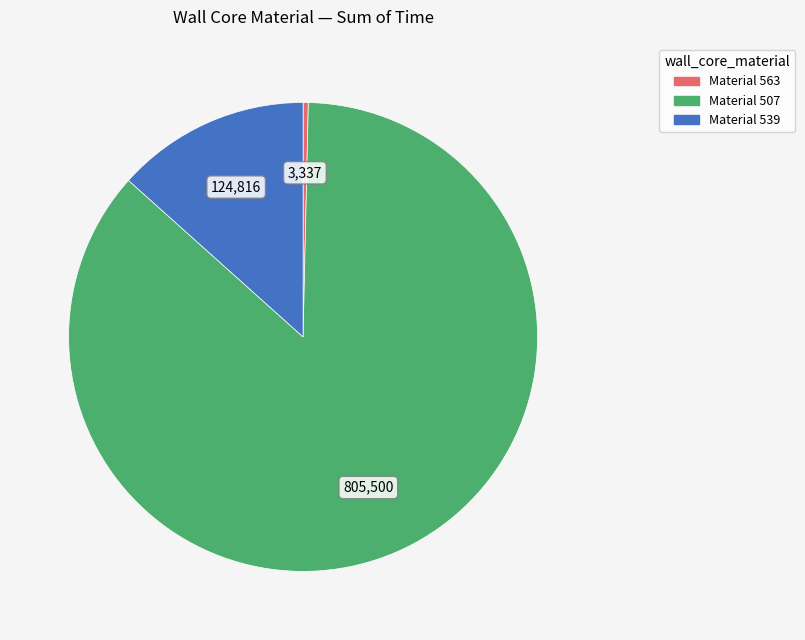

Does any single category account for the majority?

Yes